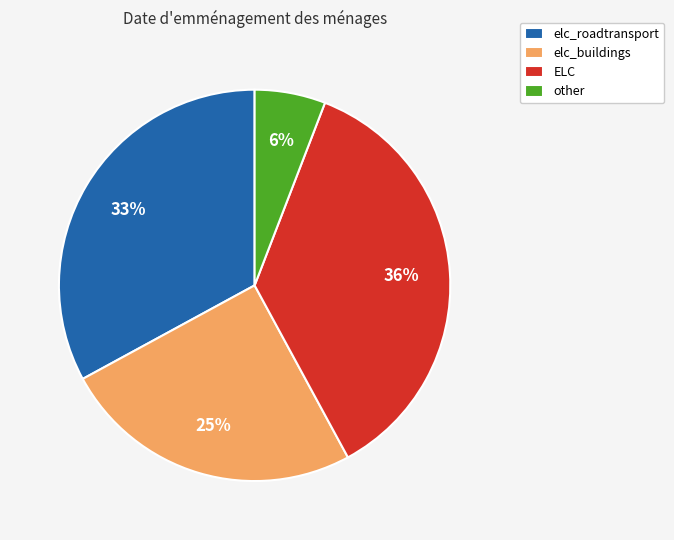

Is elc_buildings the majority of the pie?

No